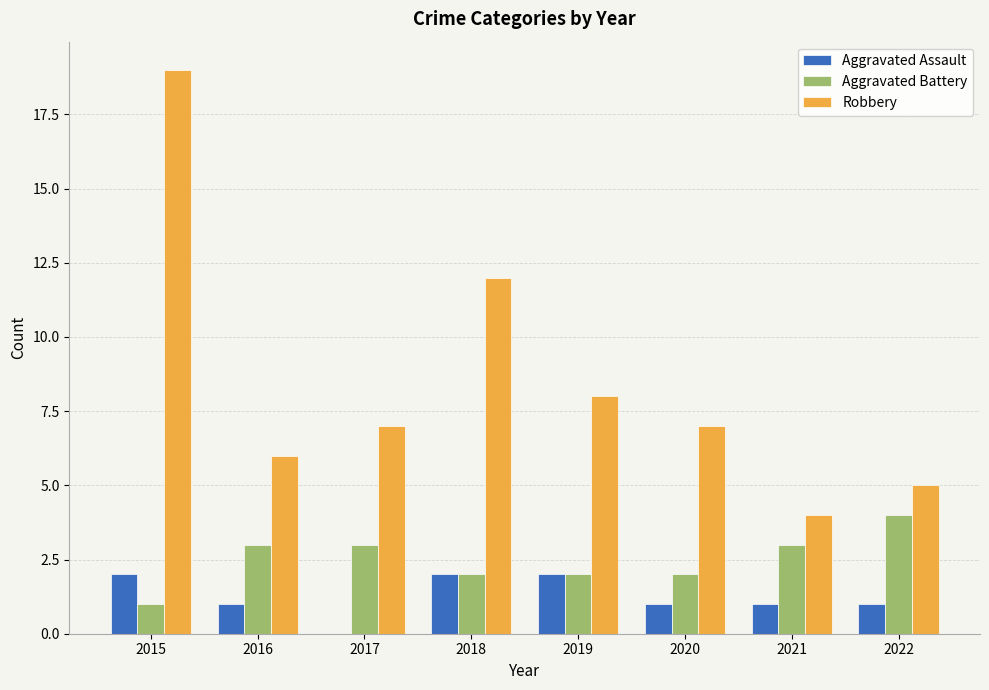

How many distinct data groups are displayed?

3